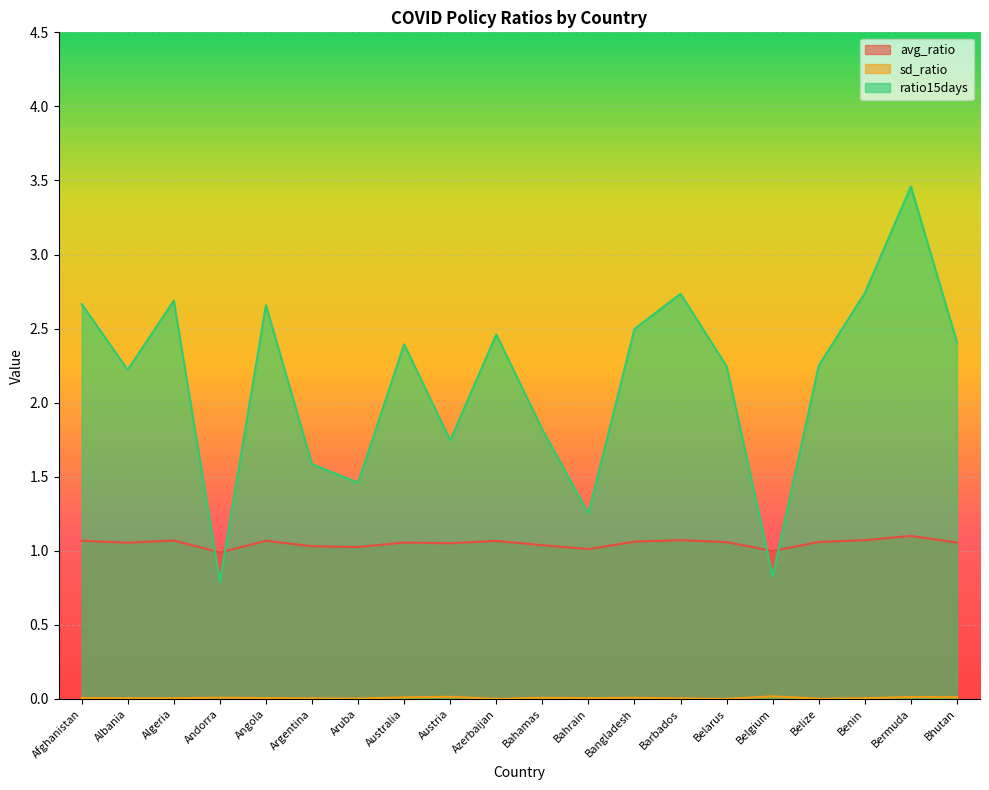

Which category has the lowest value in the ratio15days series?

Andorra